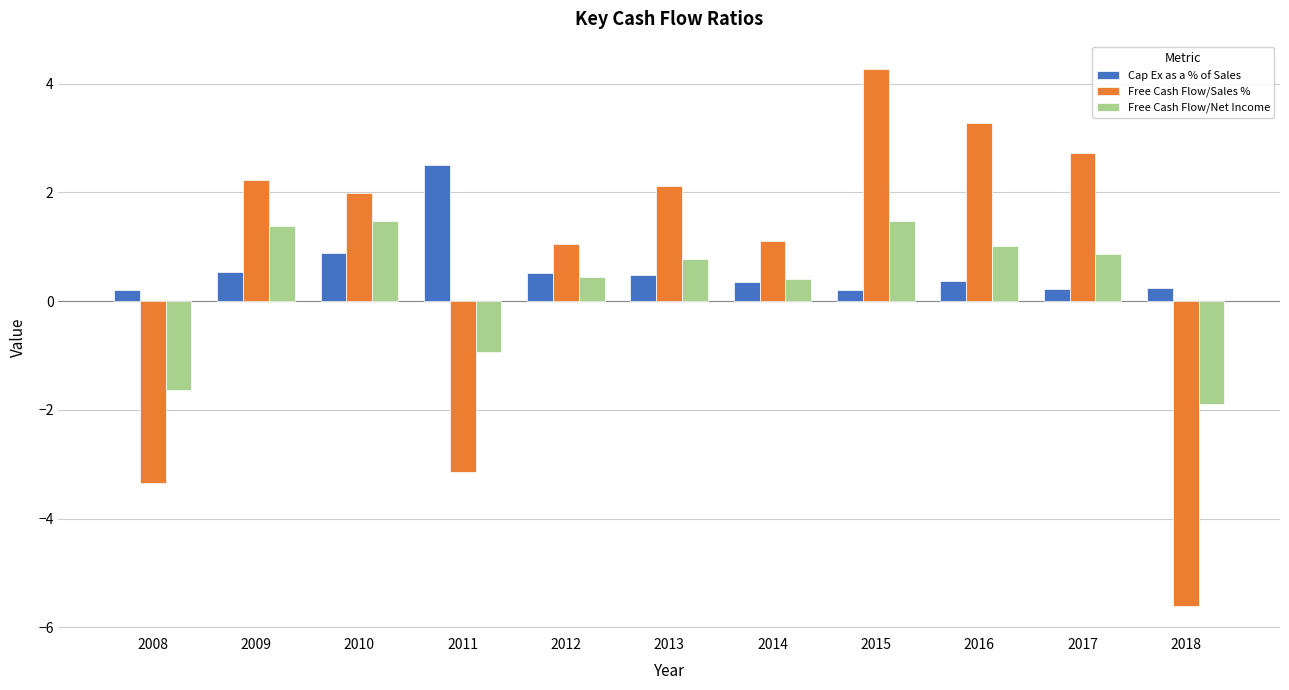

What is the difference between the second highest and minimum values in the Cap Ex as a % of Sales series?

0.7